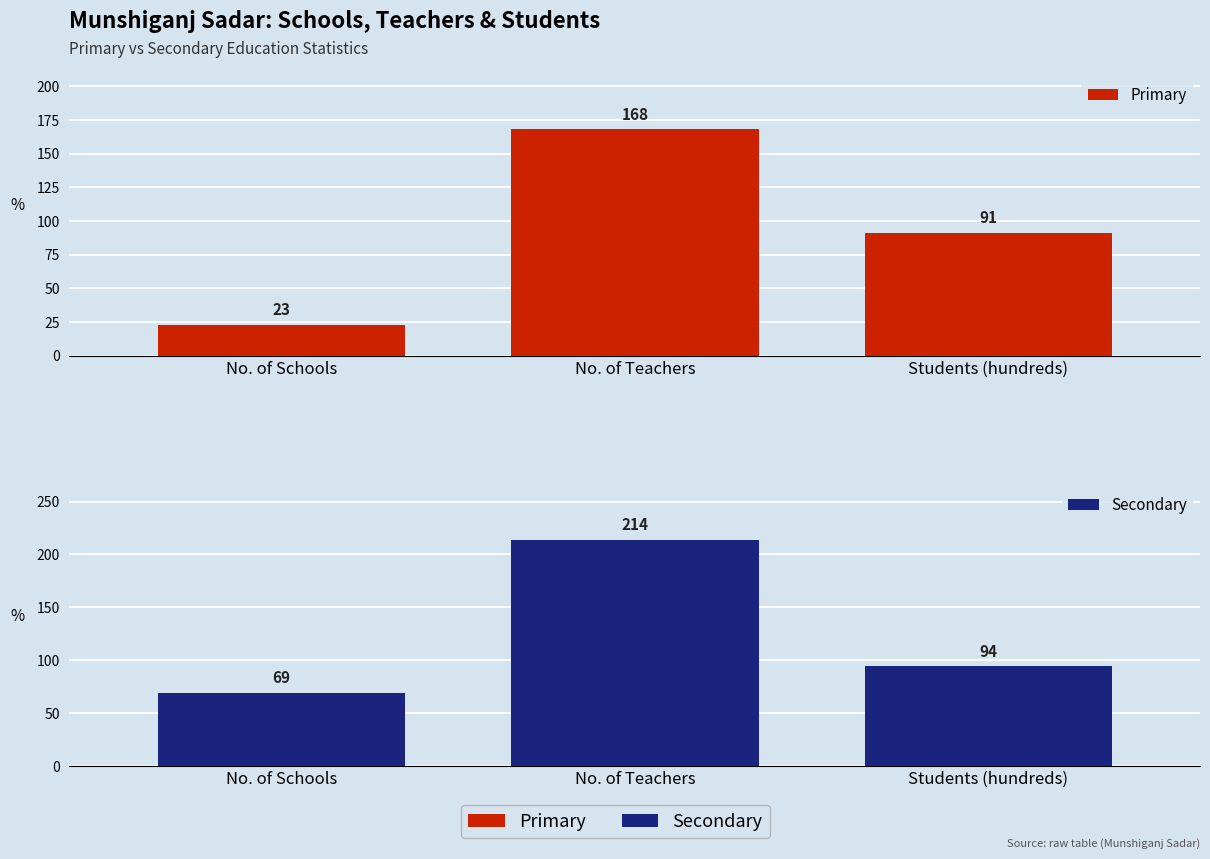

At which category is the sum across all series the highest?

No. of Teachers